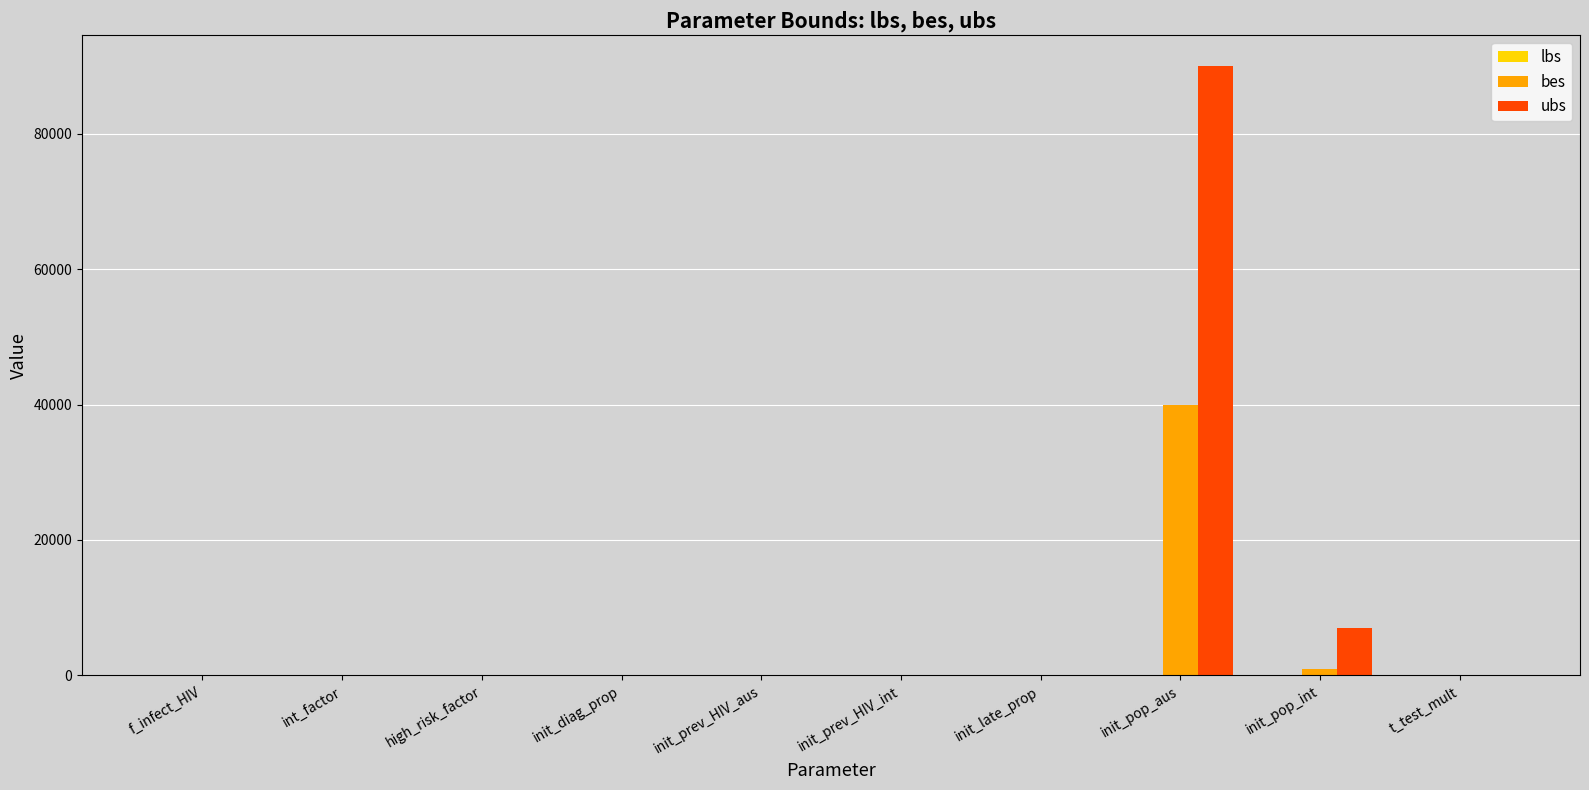

How many groups of bars are there?

10